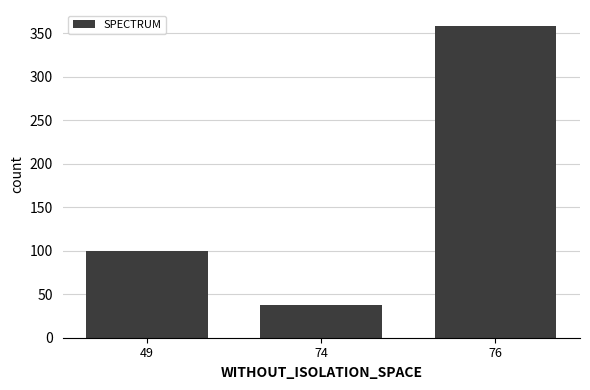

Count the values in the range 38 to 359.

3